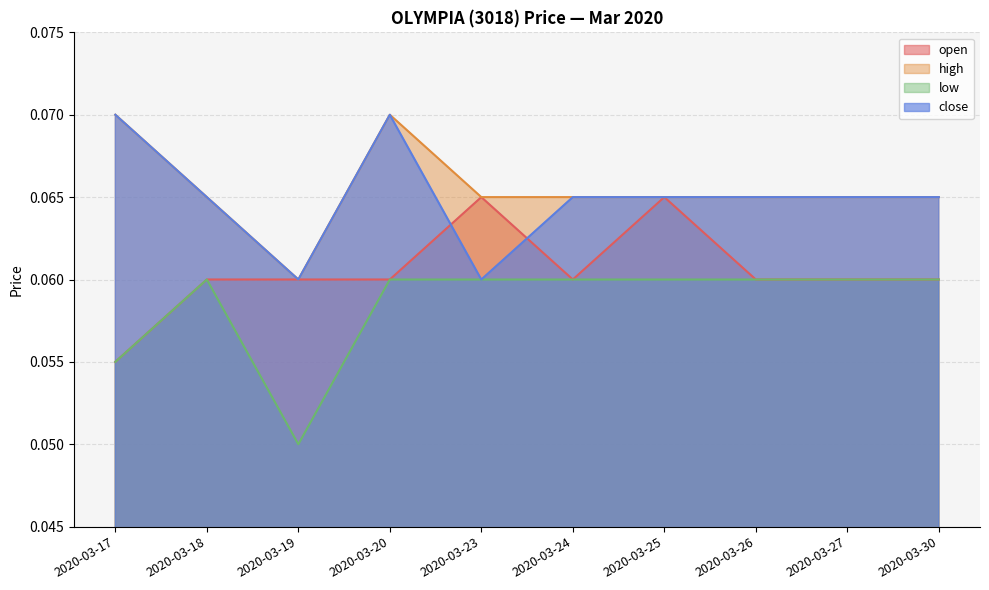

Is the value of low at 2020-03-17 greater than the value of high at 2020-03-24?

No